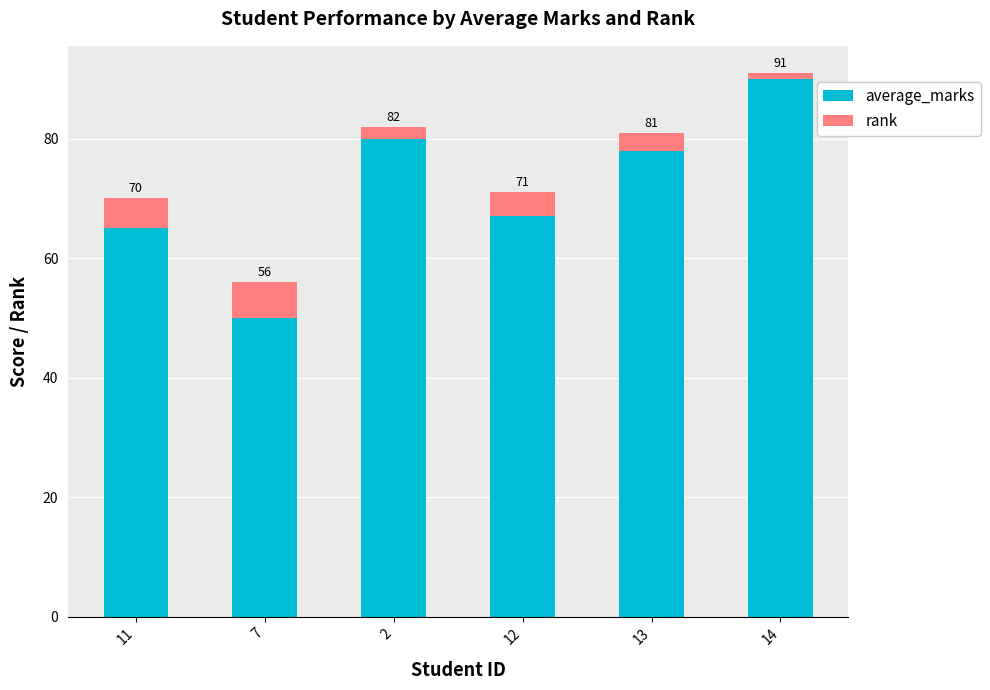

Rank the categories by rank value from lowest to highest.

14, 2, 13, 12, 11, 7